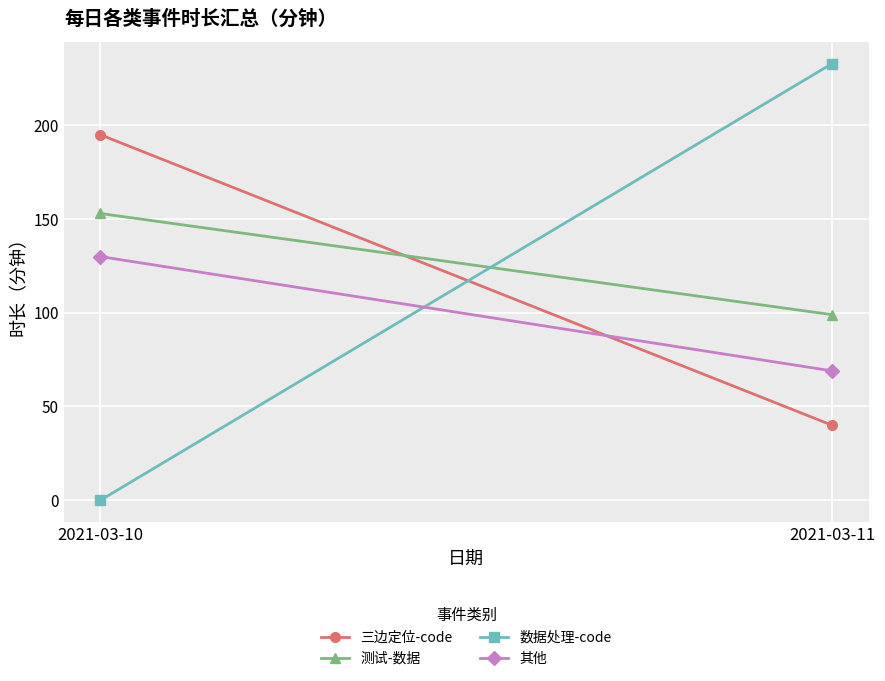

The 三边定位-code series shows 100 at 2021-03-10. True or false?

False